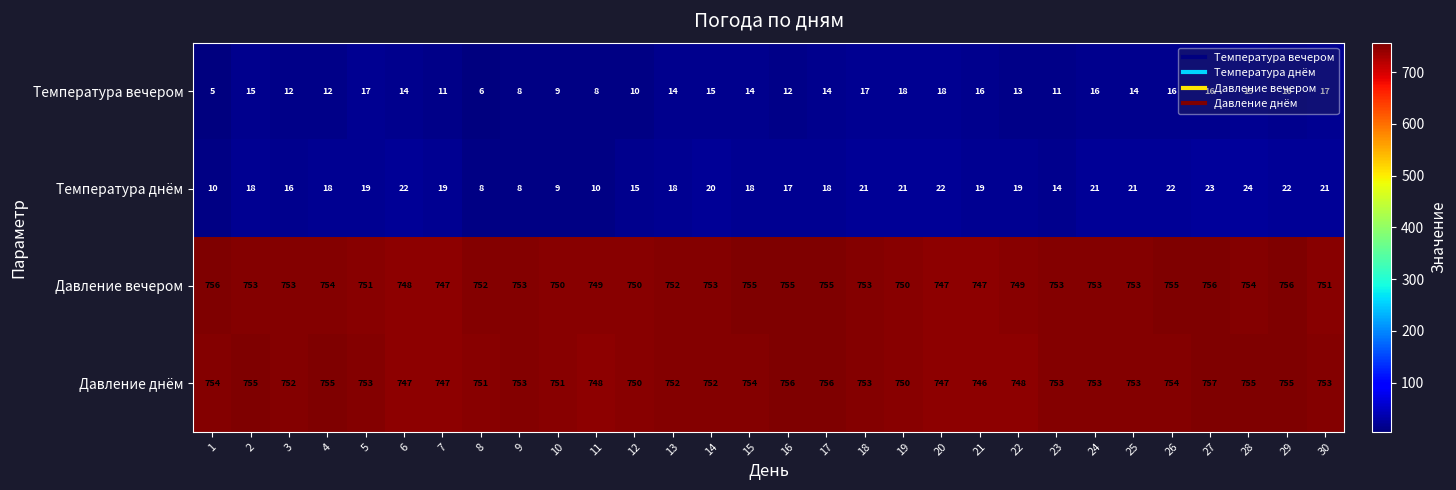

List the series in order of their peak value, lowest first.

Температура вечером, Температура днём, Давление вечером, Давление днём